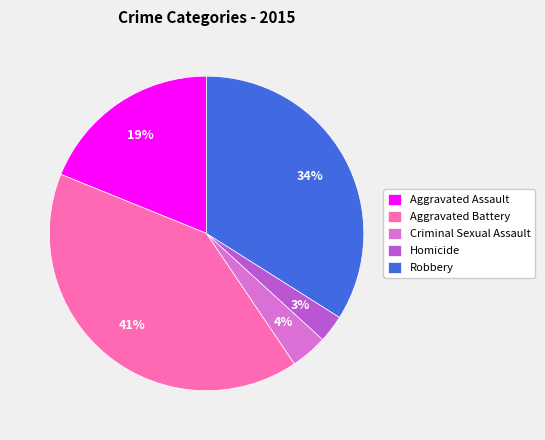

Rank the categories by value from lowest to highest.

Homicide, Criminal Sexual Assault, Aggravated Assault, Robbery, Aggravated Battery